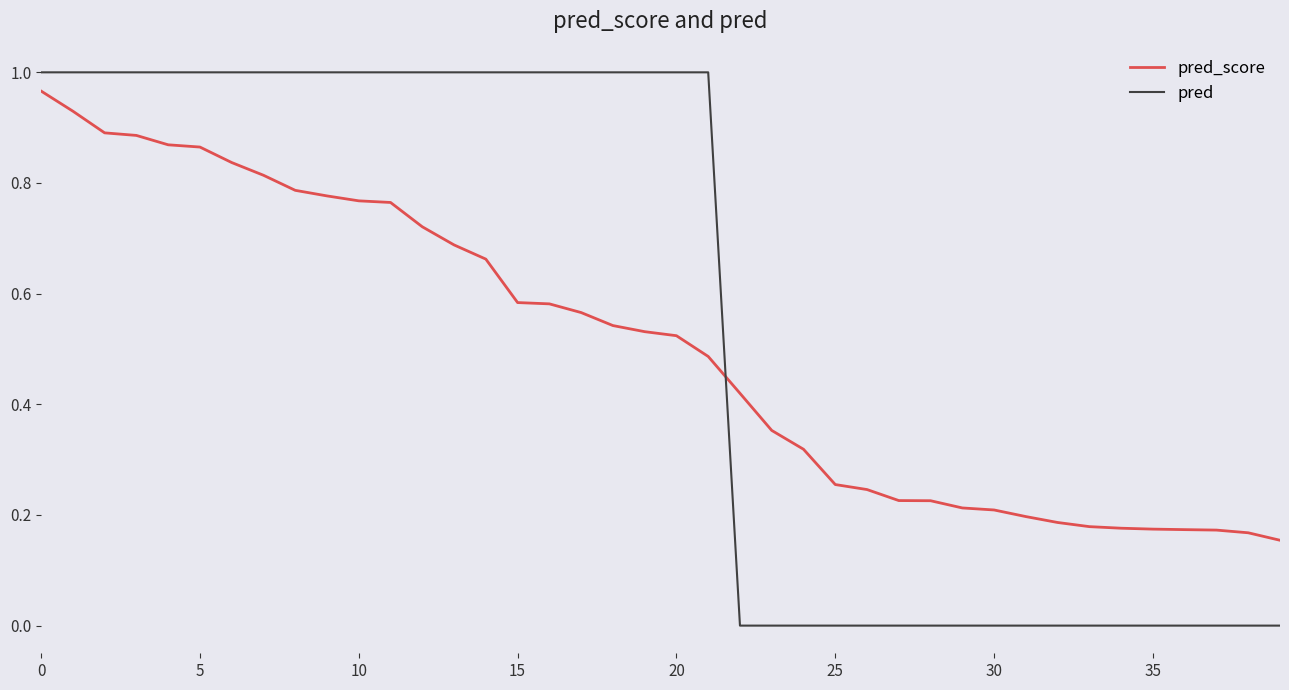

Which series has the largest total across all categories?

pred